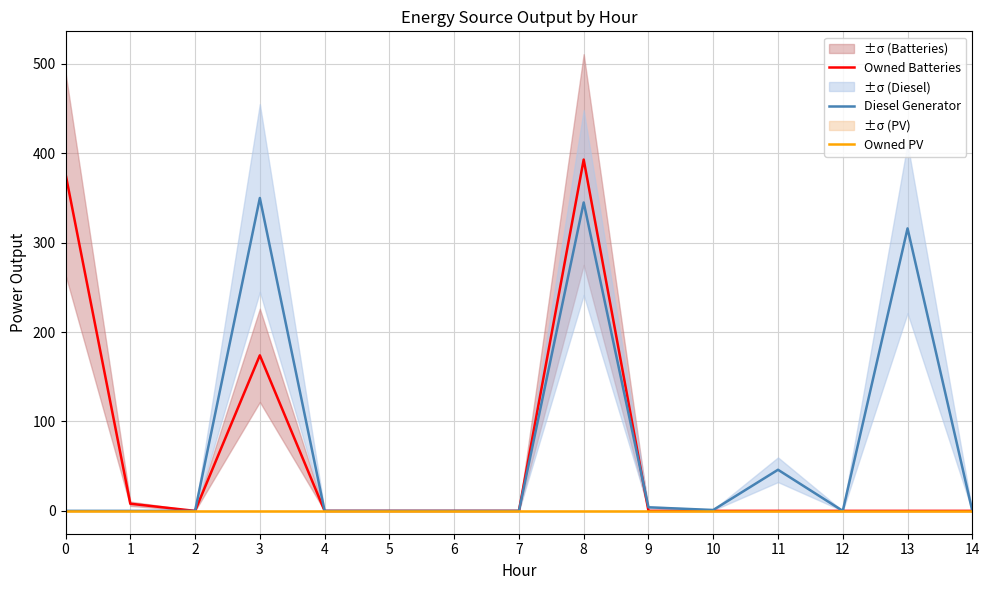

Which label corresponds to the largest value in the chart?

8